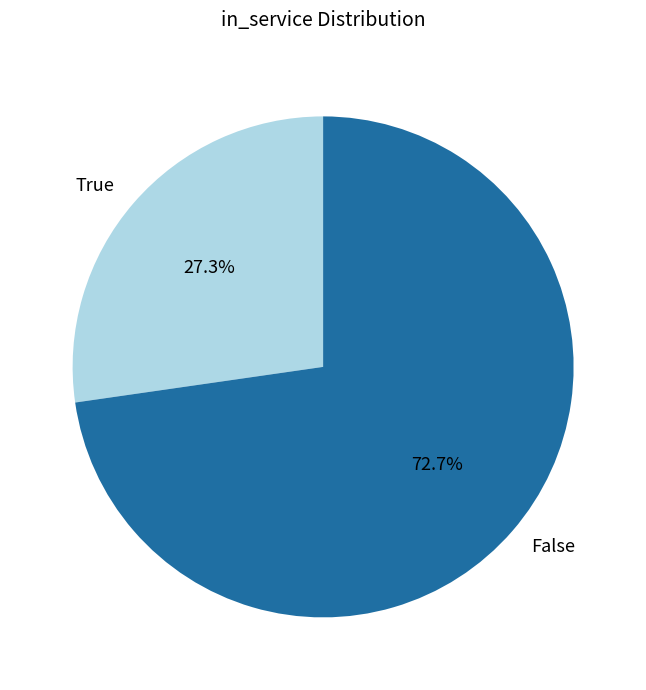

Is there a majority slice in this chart?

Yes